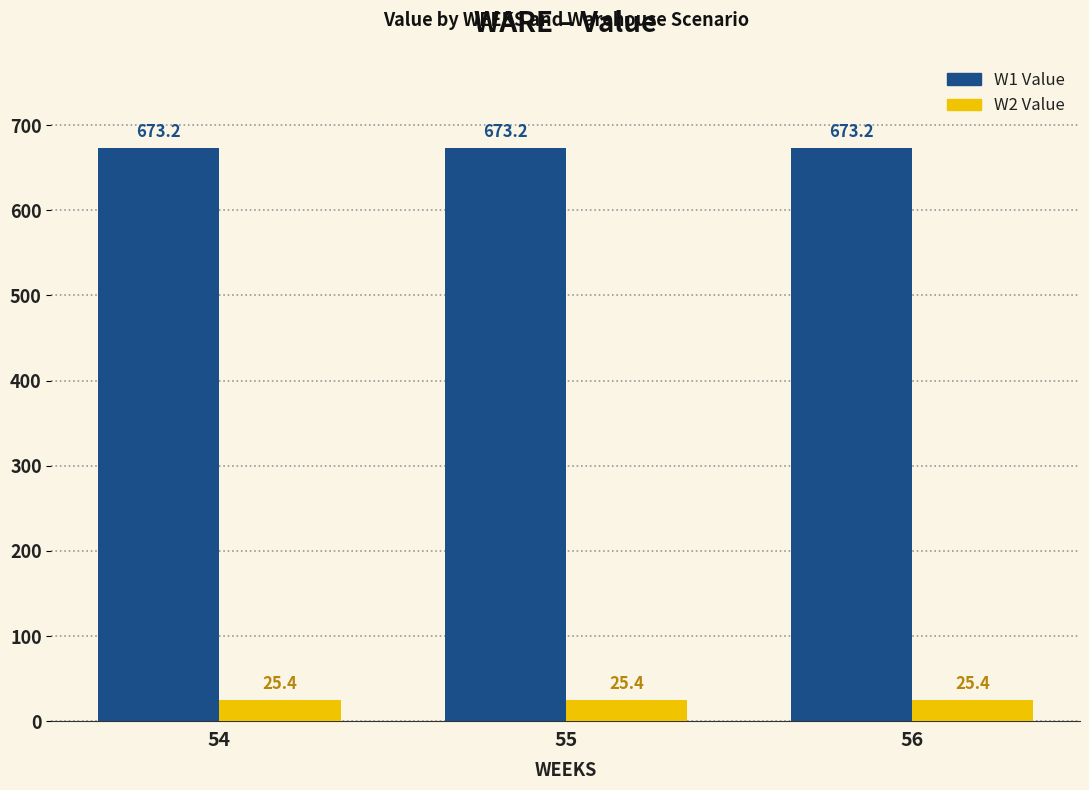

What is the spread (max minus min) of values at 55?

647.8